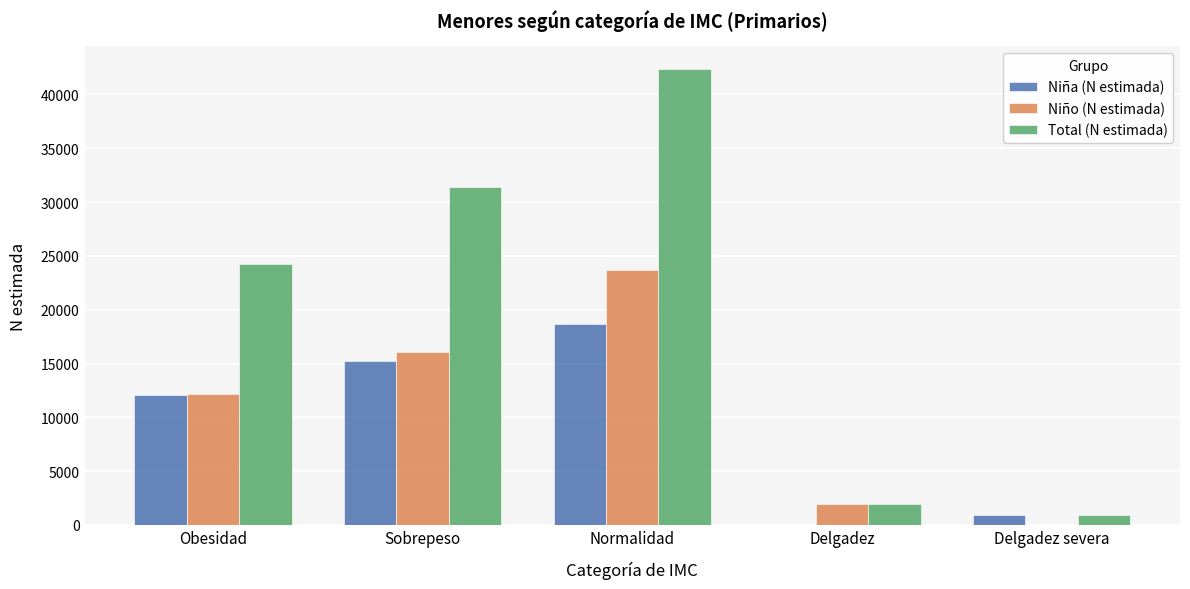

The Niño (N estimada) series shows 5135 at Normalidad. True or false?

False